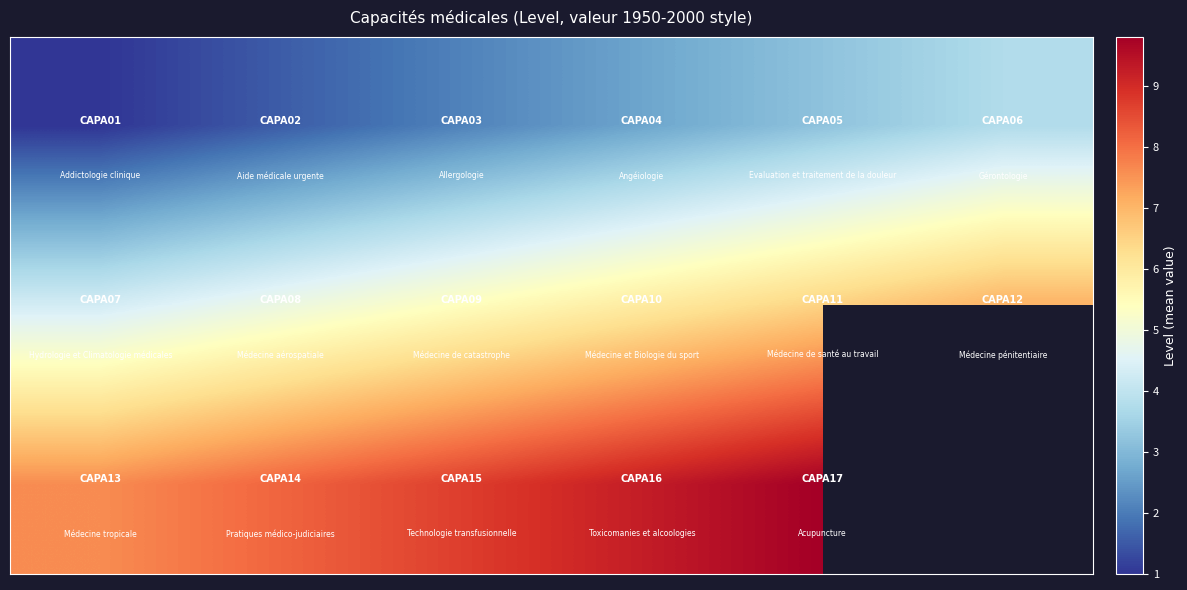

At how many categories does at least one series exceed 4?

6